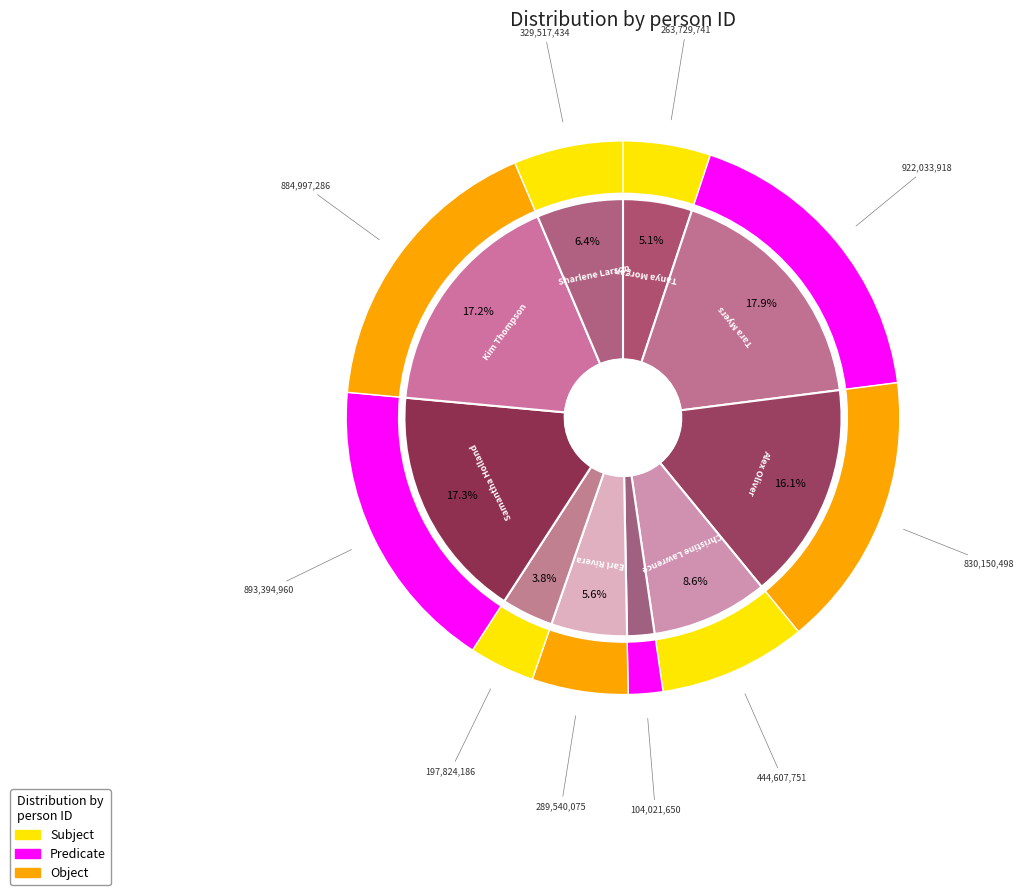

What is the change in value from Alex Oliver to Christine Lawrence?

-385542747